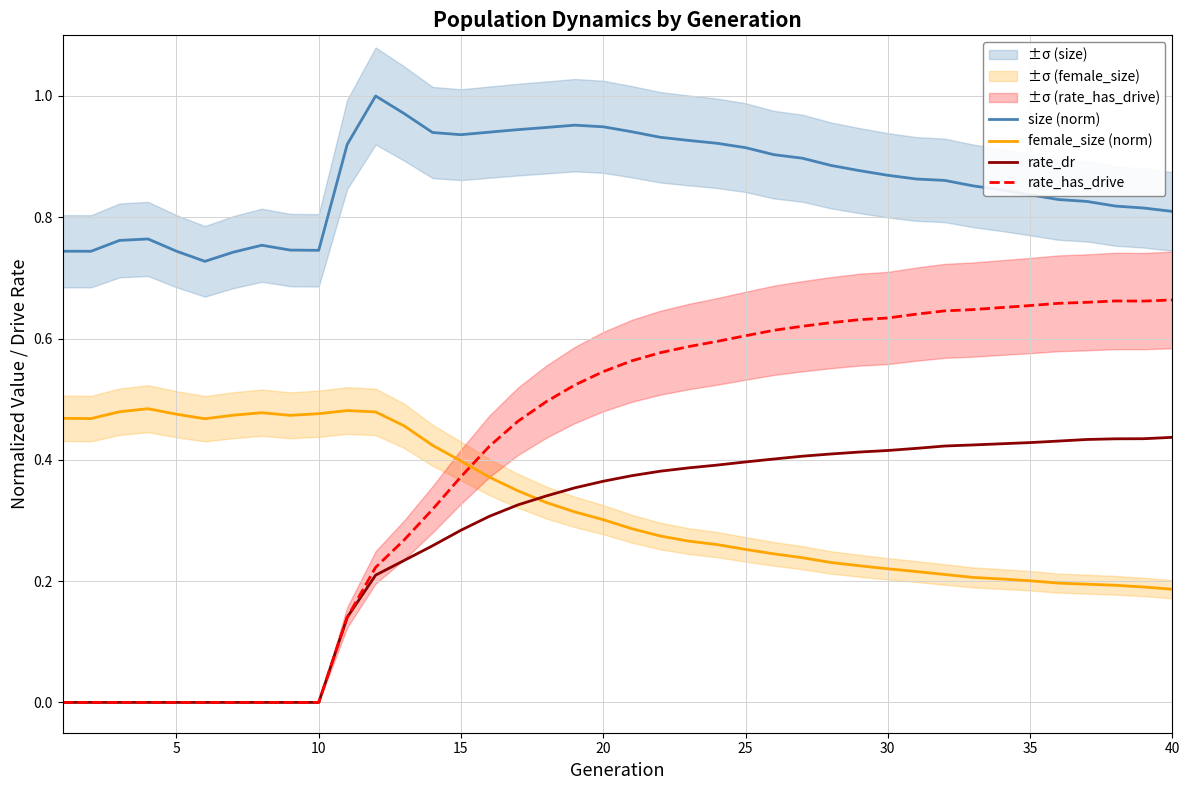

How many interior local peaks does the female_size (norm) series have?

3